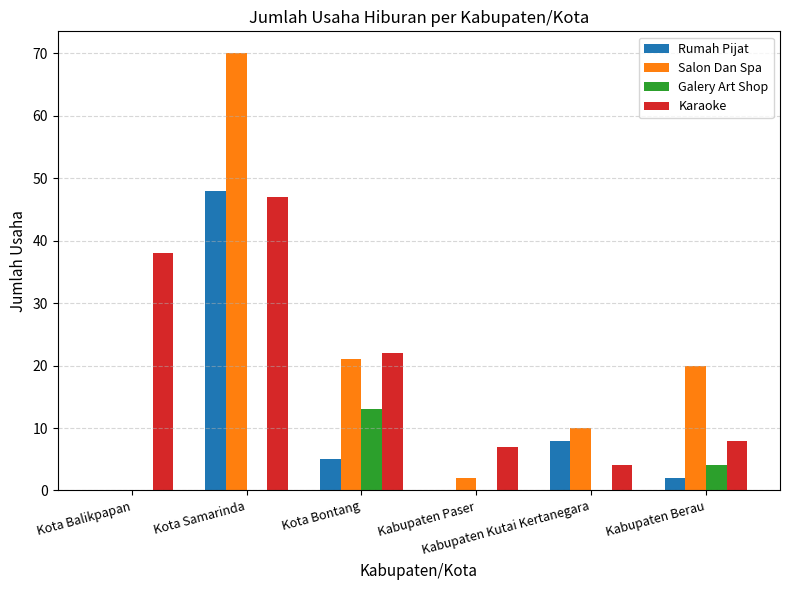

Between Kota Balikpapan and Kabupaten Berau, which series saw the biggest shift?

Karaoke